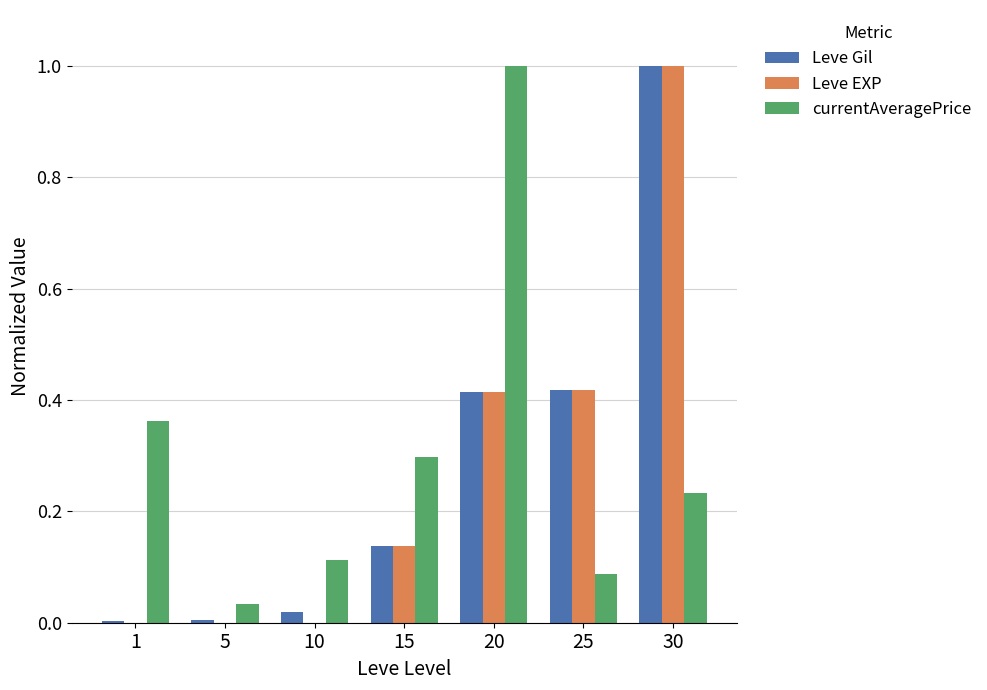

Is it true that Leve Gil equals 1.0 at 30?

True